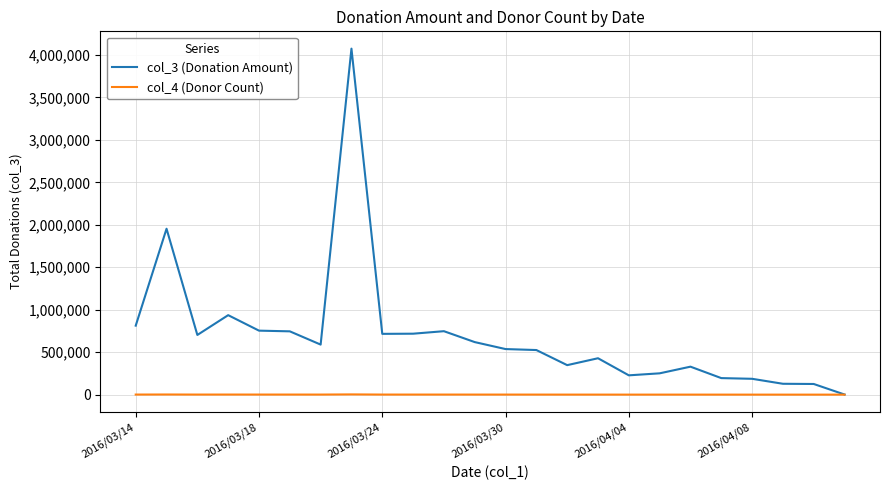

Which series has the widest spread of values?

col_3 (Donation Amount)